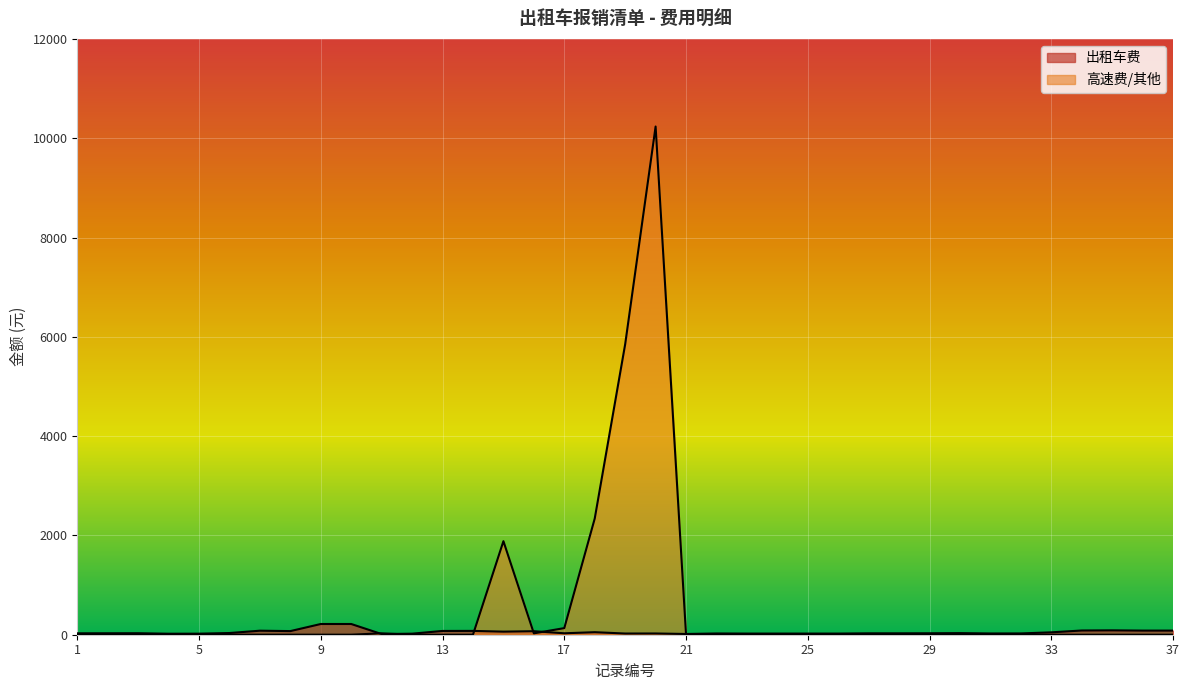

The 出租车费 series shows 54 at 7. True or false?

False